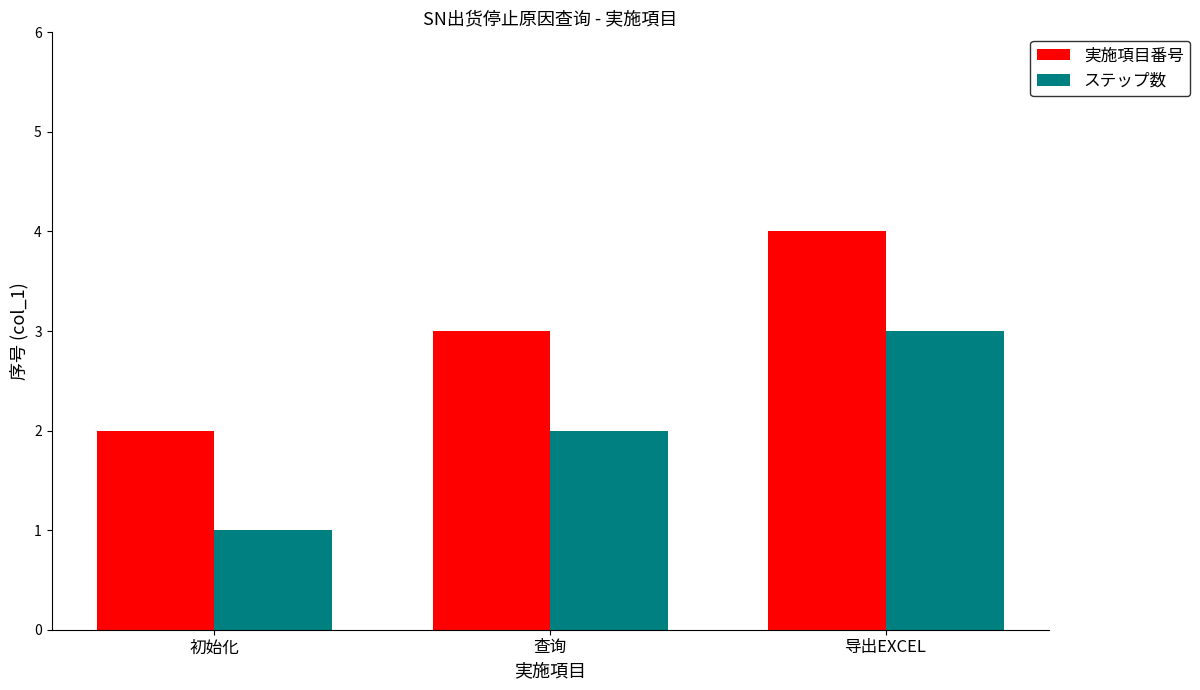

What position from the right is 导出EXCEL?

1